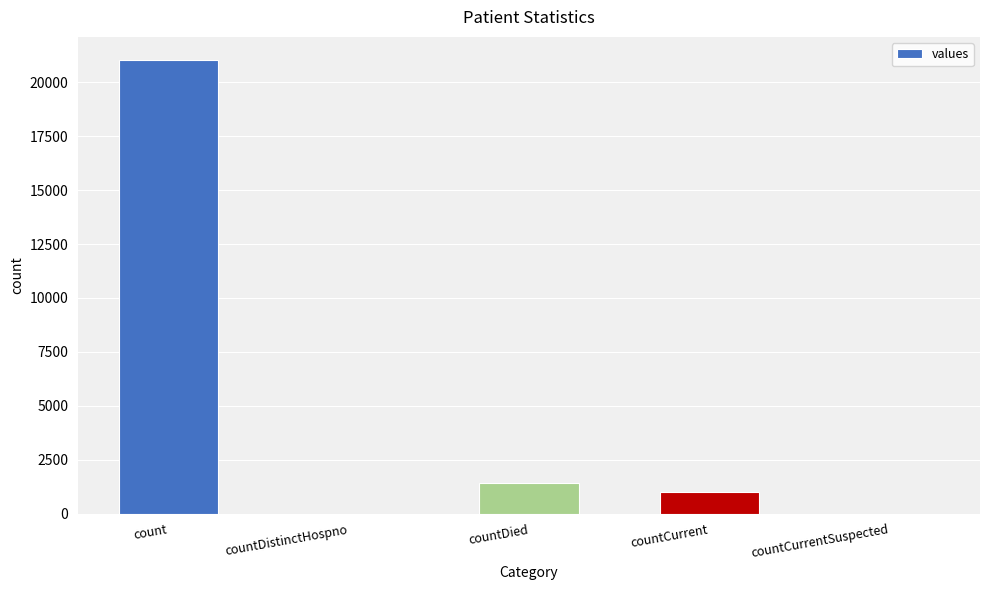

Where is the data nearest to the value 10525?

countDied